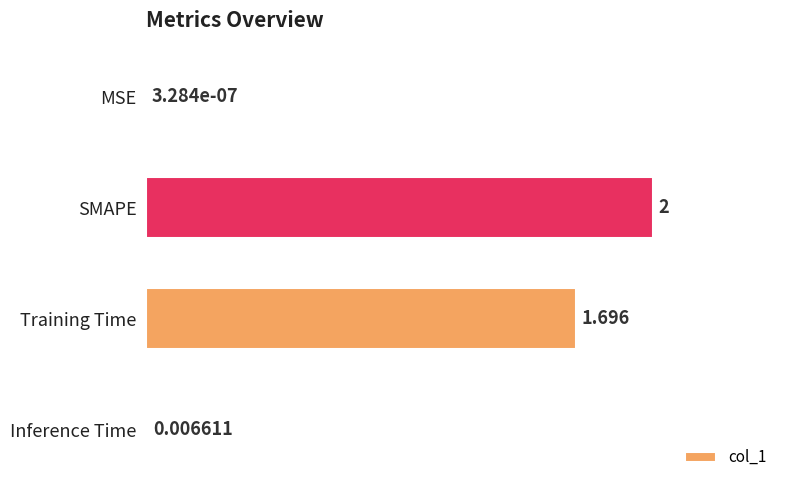

At which label is the value closest to 1?

Training Time